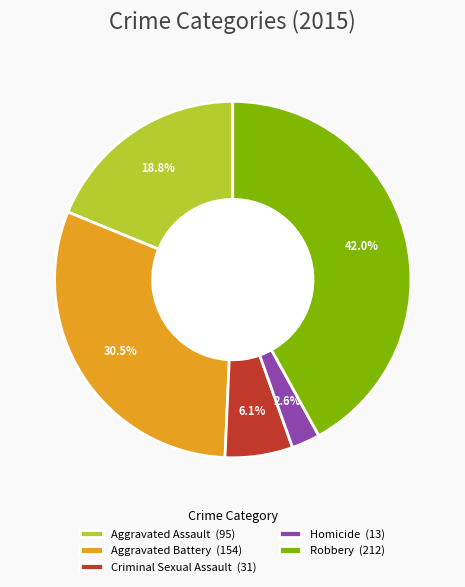

Count the number of slices in the pie.

5